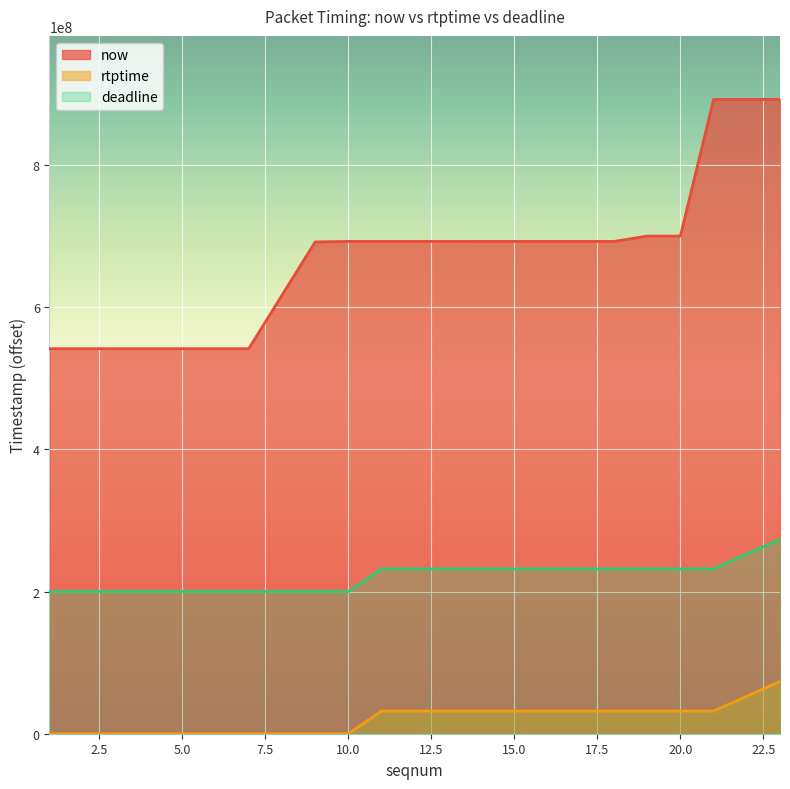

Is the value of now at 5 greater than the value of rtptime at 3?

Yes